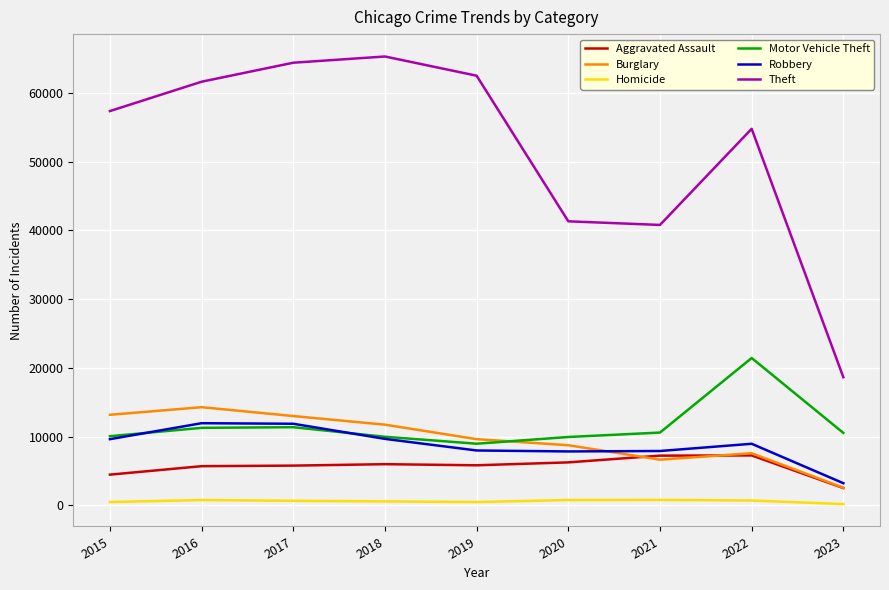

What are all the series names shown in the legend?

Aggravated Assault, Burglary, Homicide, Motor Vehicle Theft, Robbery, Theft